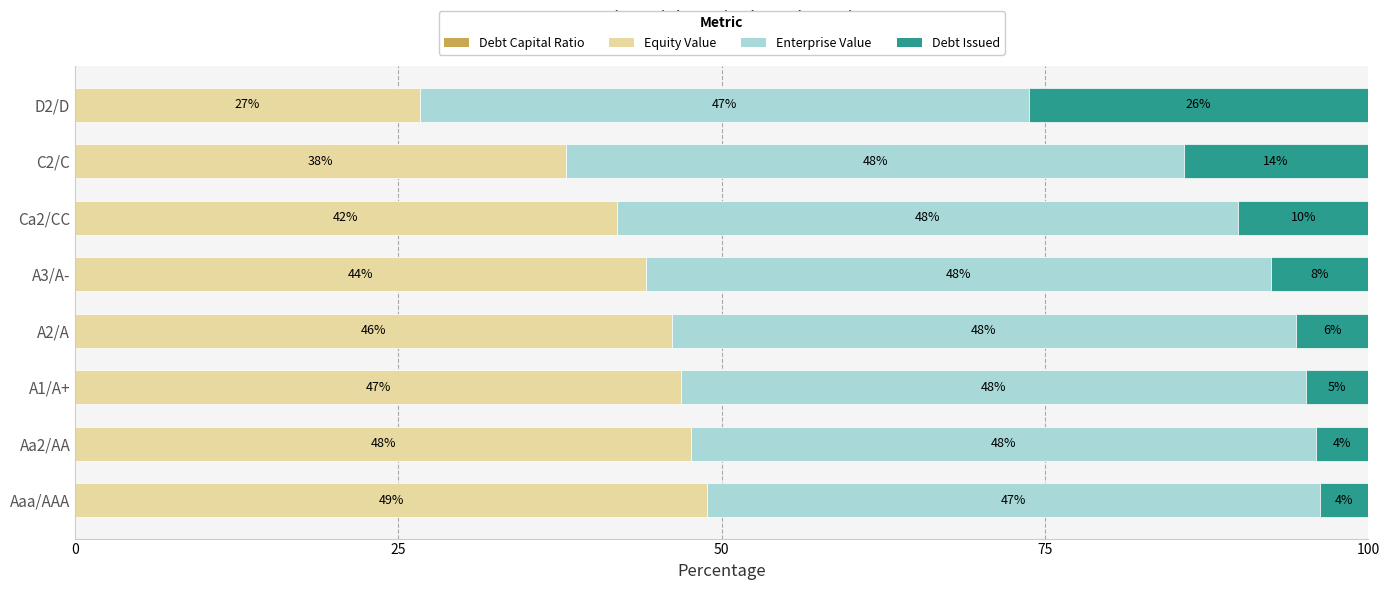

What is the total value across all series at D2/D?

100.0